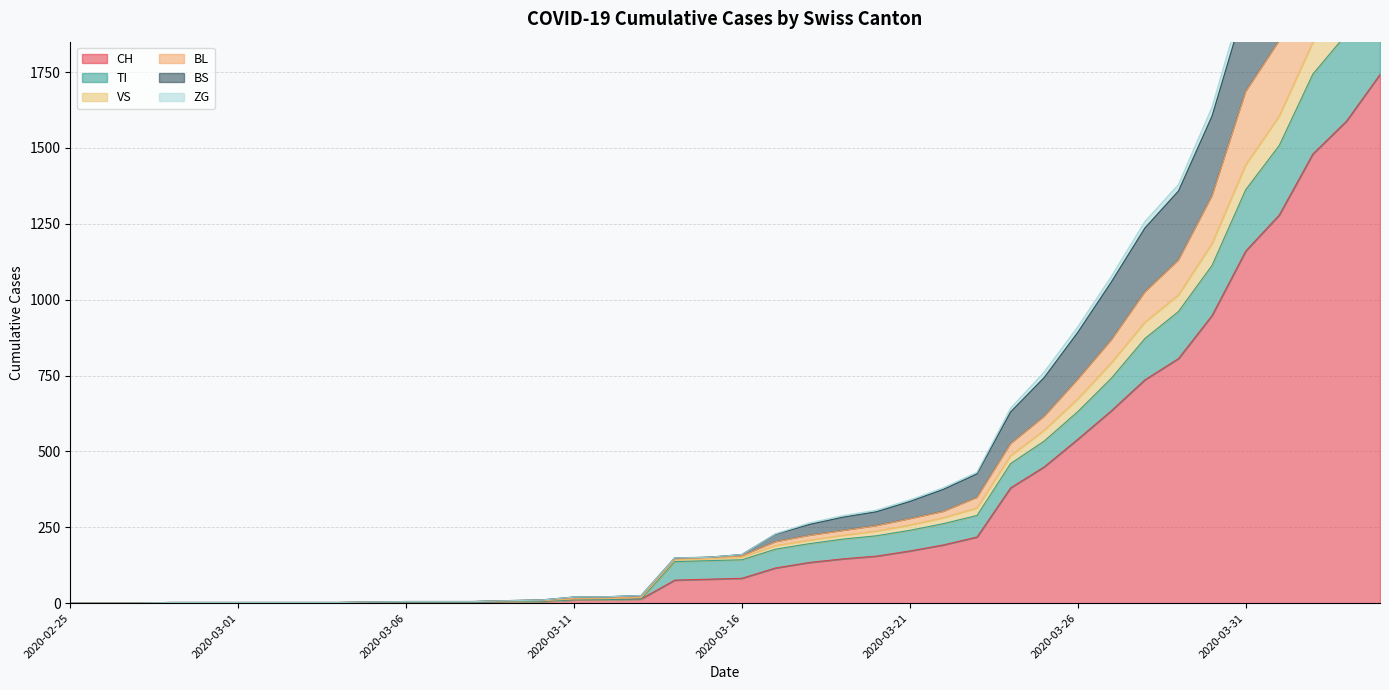

What is the highest value of the CH series?

1742